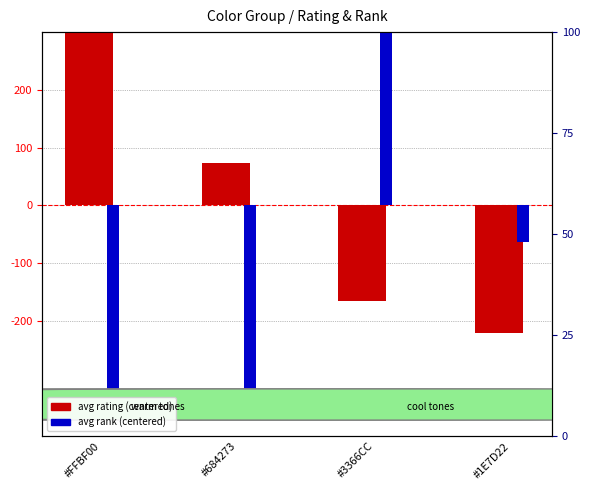

What are all the series names shown in the legend?

avg rating (centered), avg rank (centered)